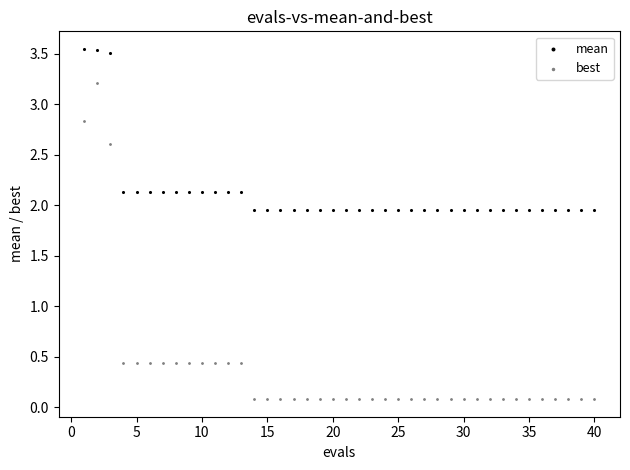

Which series reaches the minimum Y coordinate?

best